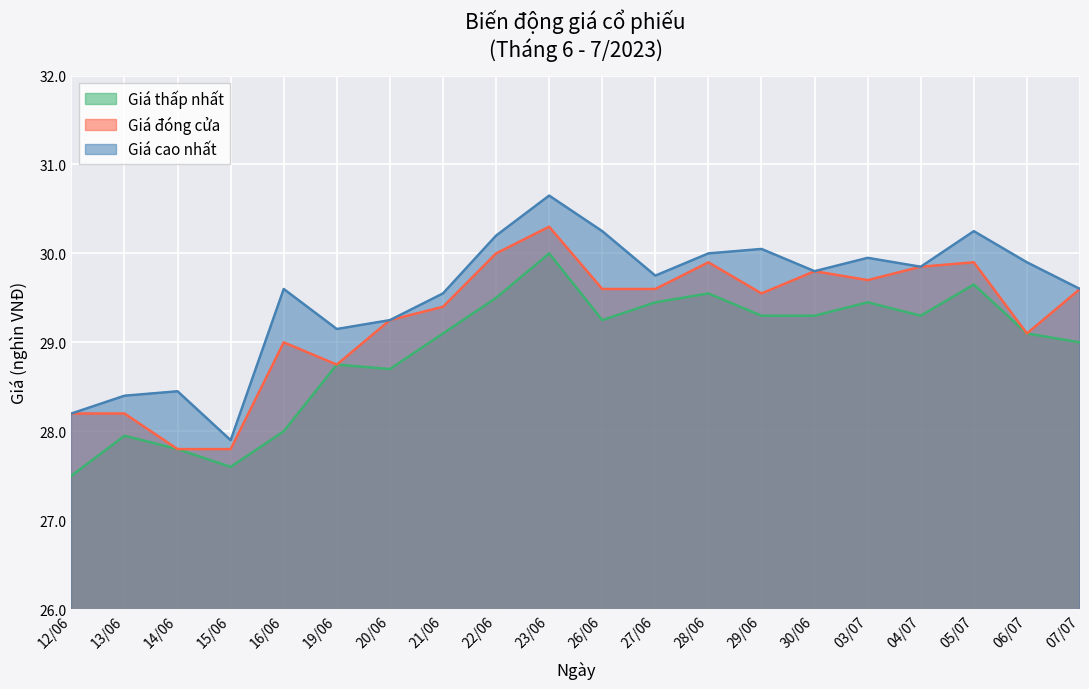

True or false: Giá đóng cửa has more than 2 interior local peaks.

True